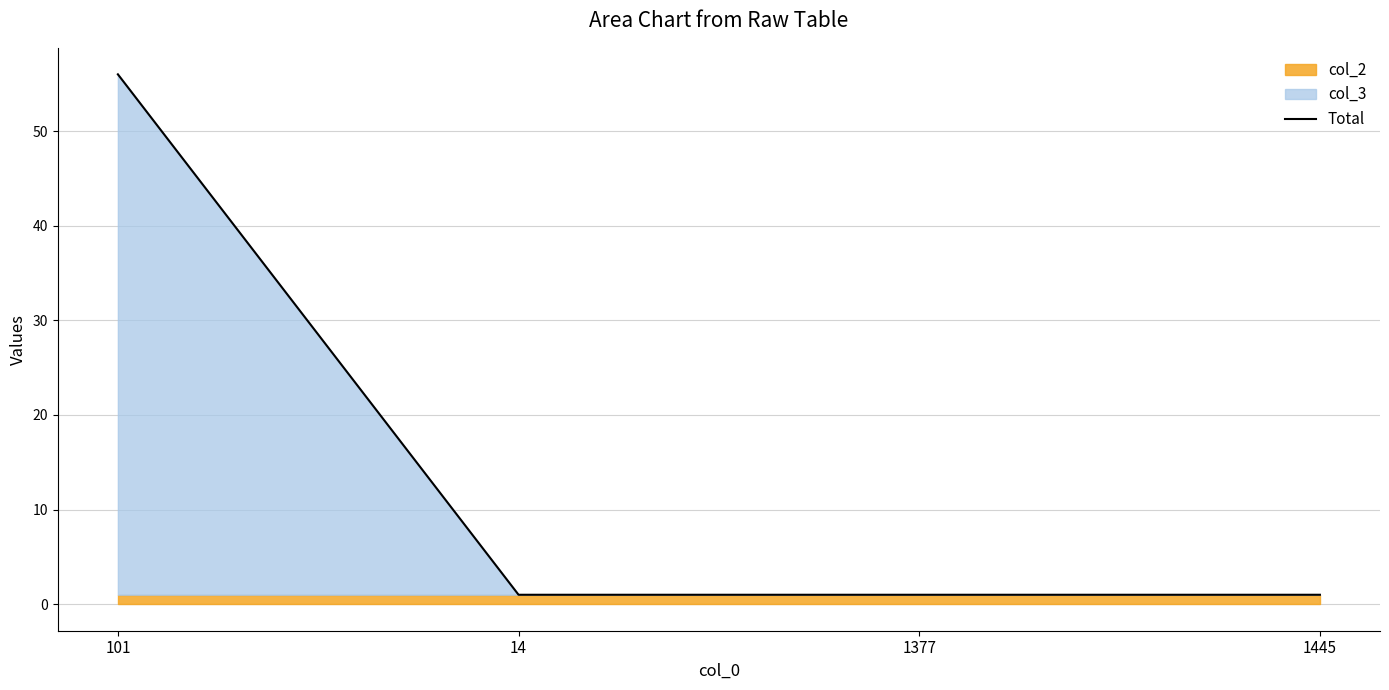

How many lines are shown in the chart?

1